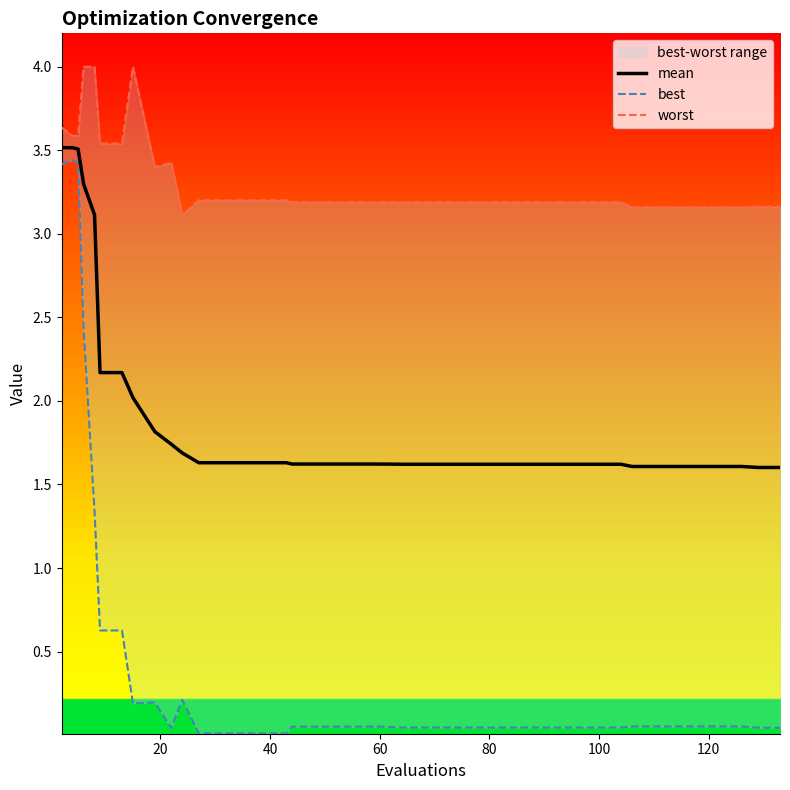

Count the number of data series in this chart.

3